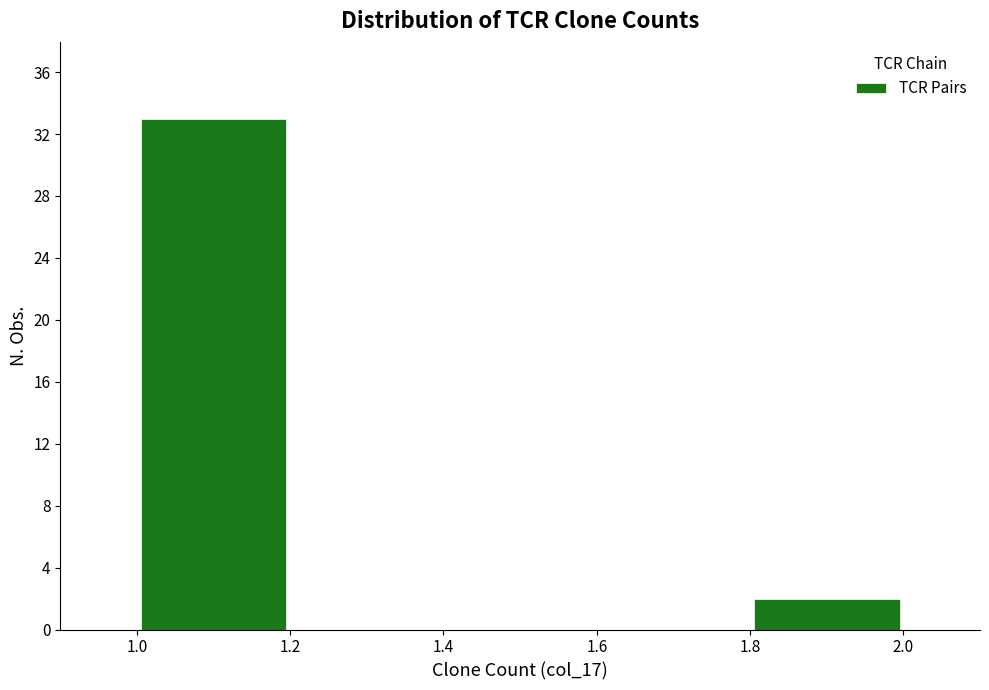

Which range on the x-axis has the tallest bar?

1.0 to 1.2